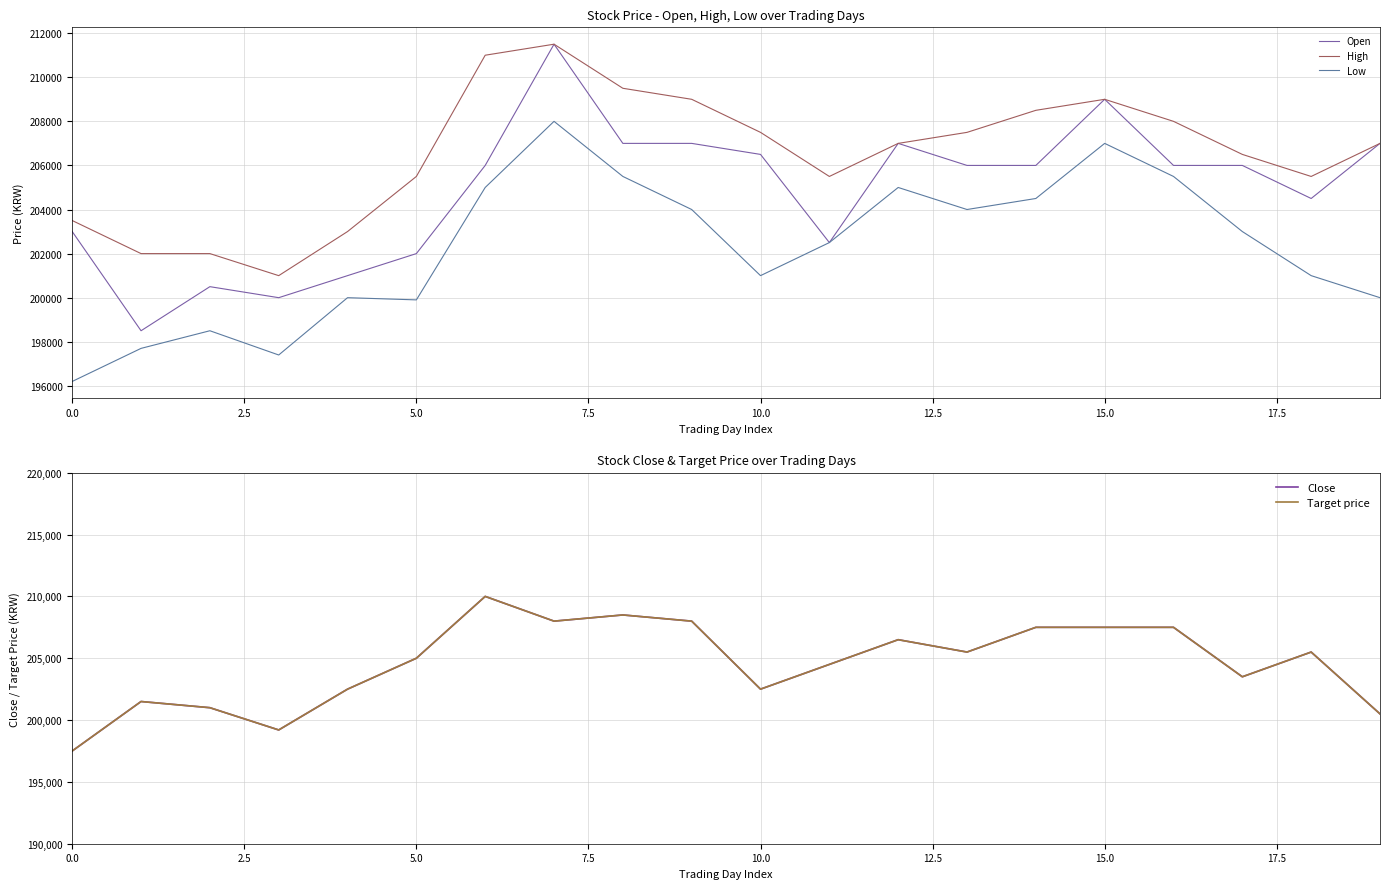

What is the average value of the Close series?

204610